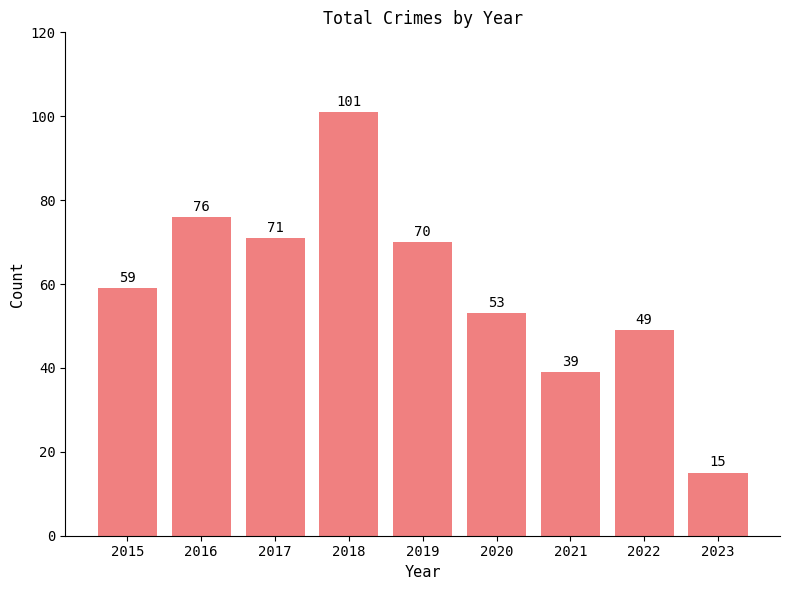

At which label is the value closest to 58?

2015